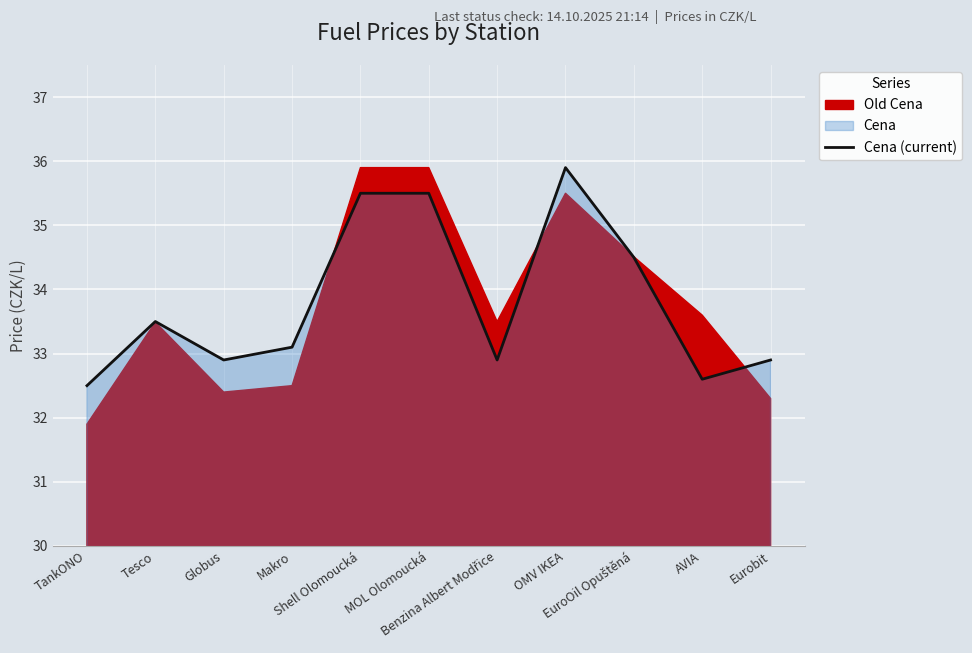

What is the value of the 8th point from the left?

35.9